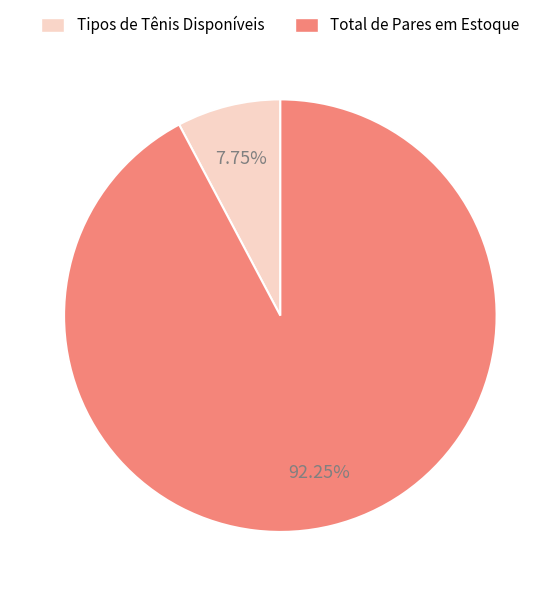

True or false: Tipos de Tênis Disponíveis accounts for 21% of the total.

False